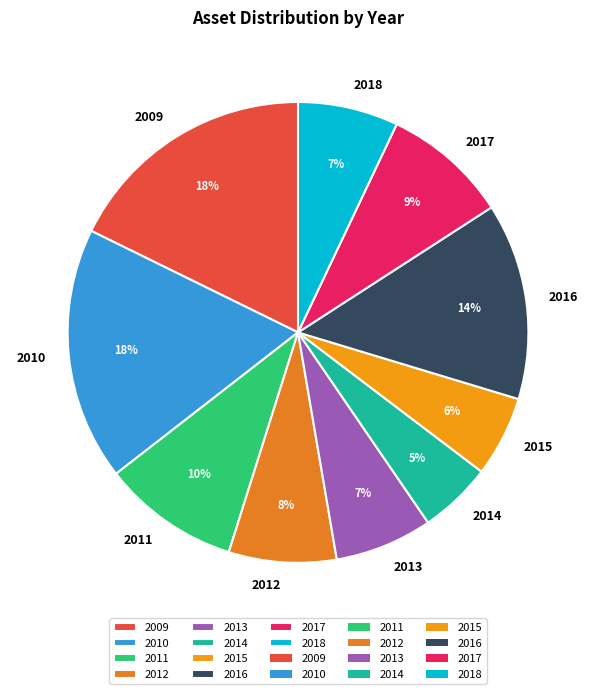

The 2017 slice represents 22% of the pie. True or false?

False